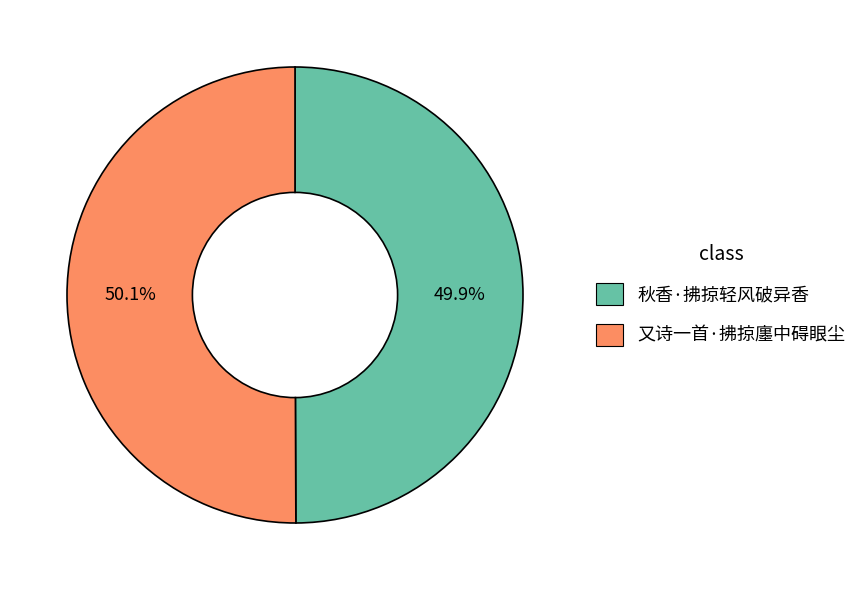

Approximately how many times larger is the value at 秋香·拂掠轻风破异香 compared to 又诗一首·拂掠廛中碍眼尘?

1.0